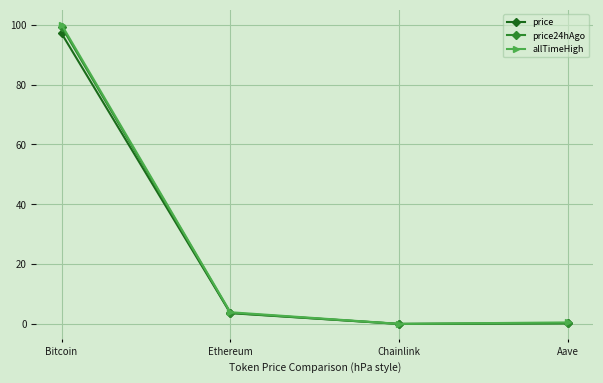

In price, how many points are lower than both neighbors (excluding endpoints)?

1